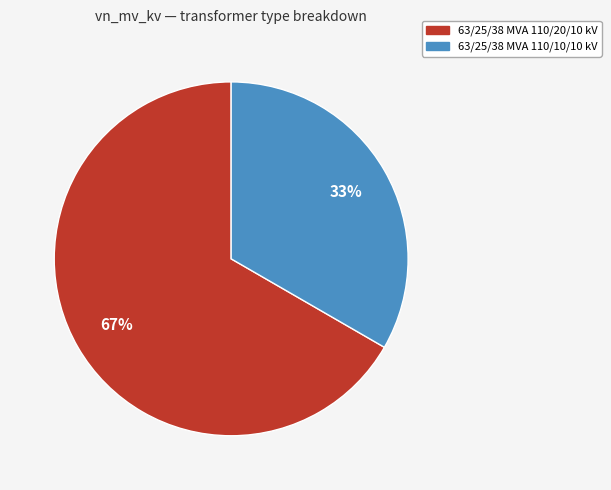

To the nearest percent, what is the average slice percentage?

50%